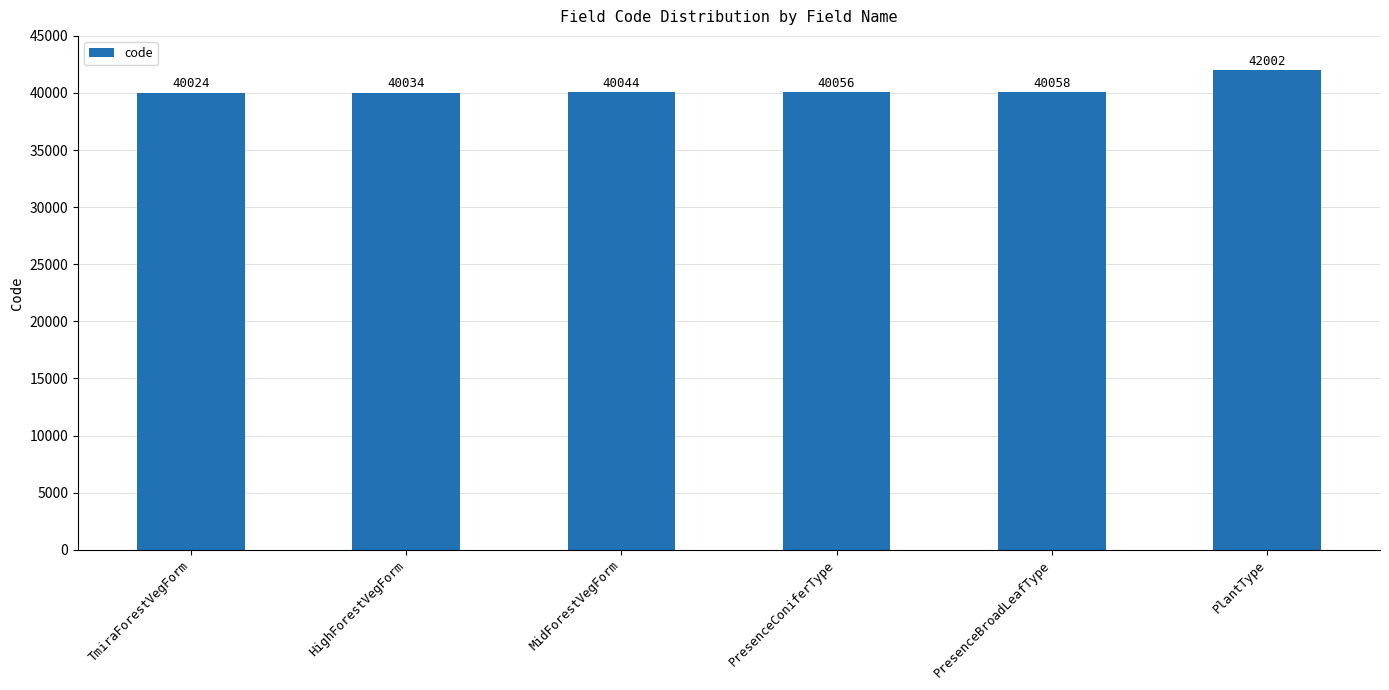

What position from the left is PlantType?

6